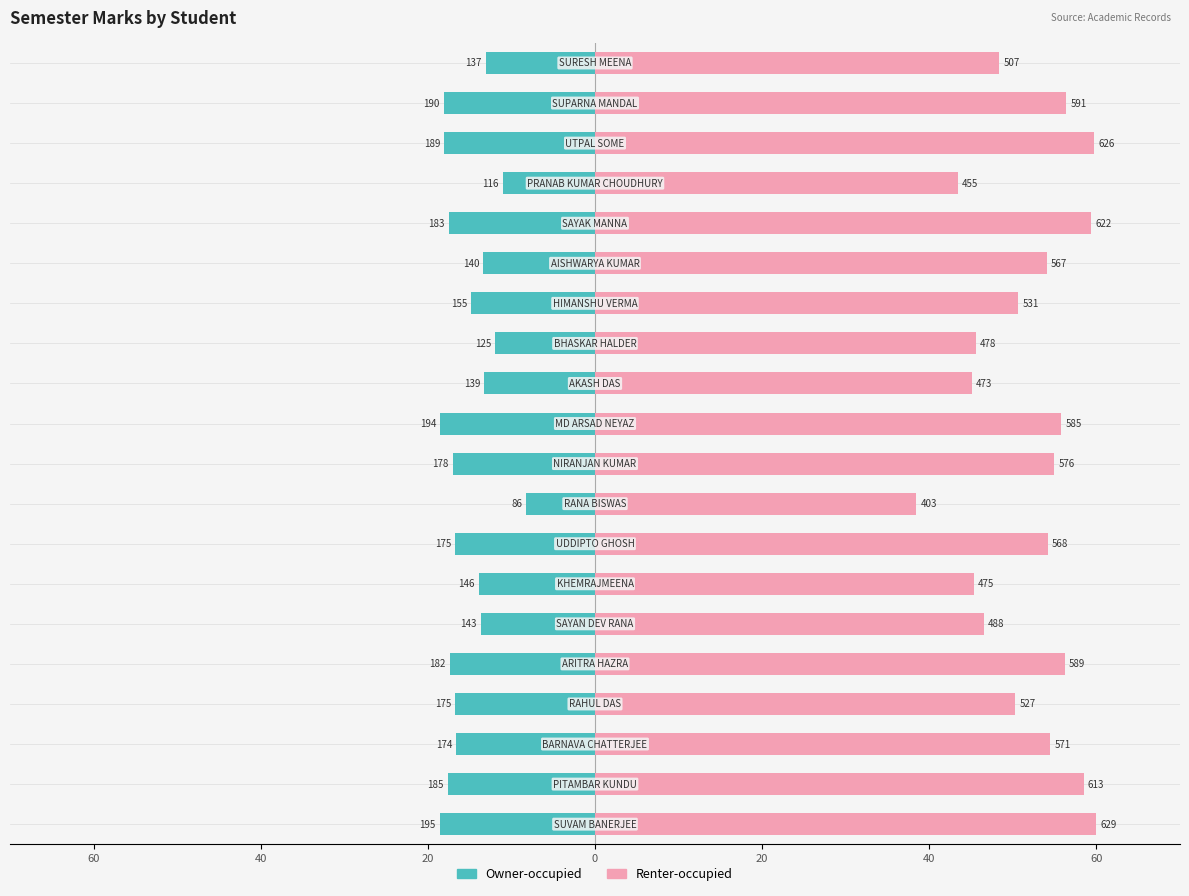

Reading left to right, what are all the values shown in this chart?

Owner-occupied: -18.6	-17.6	-16.6	-16.7	-17.4	-13.6	-13.9	-16.7	-8.2	-17.0	-18.5	-13.3	-11.9	-14.8	-13.4	-17.5	-11.1	-18.0	-18.1	-13.1
Renter-occupied: 60.0	58.5	54.5	50.3	56.2	46.6	45.3	54.2	38.4	54.9	55.8	45.1	45.6	50.7	54.1	59.3	43.4	59.7	56.4	48.4